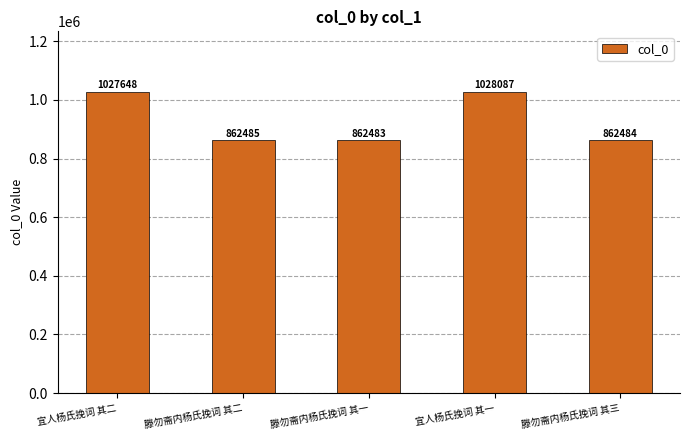

List the labels in order of value, largest first.

宜人杨氏挽词 其一, 宜人杨氏挽词 其二, 滕勿斋内杨氏挽词 其二, 滕勿斋内杨氏挽词 其三, 滕勿斋内杨氏挽词 其一